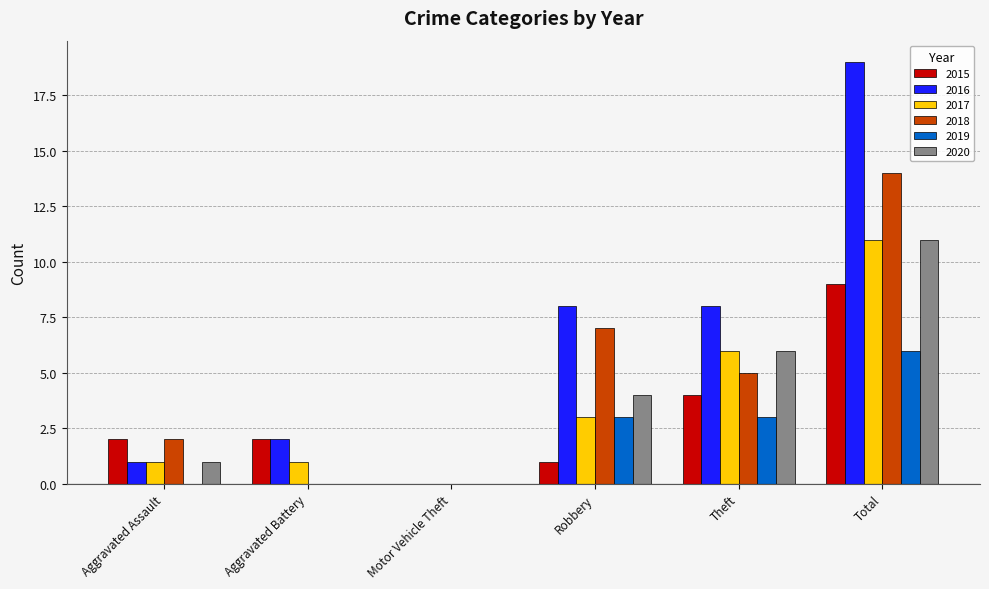

Which series changed the most between Motor Vehicle Theft and Robbery?

2016